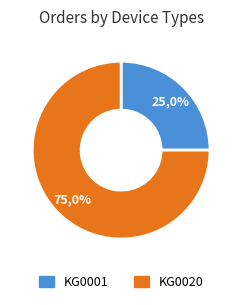

Which slice represents more than half of the pie?

KG0020